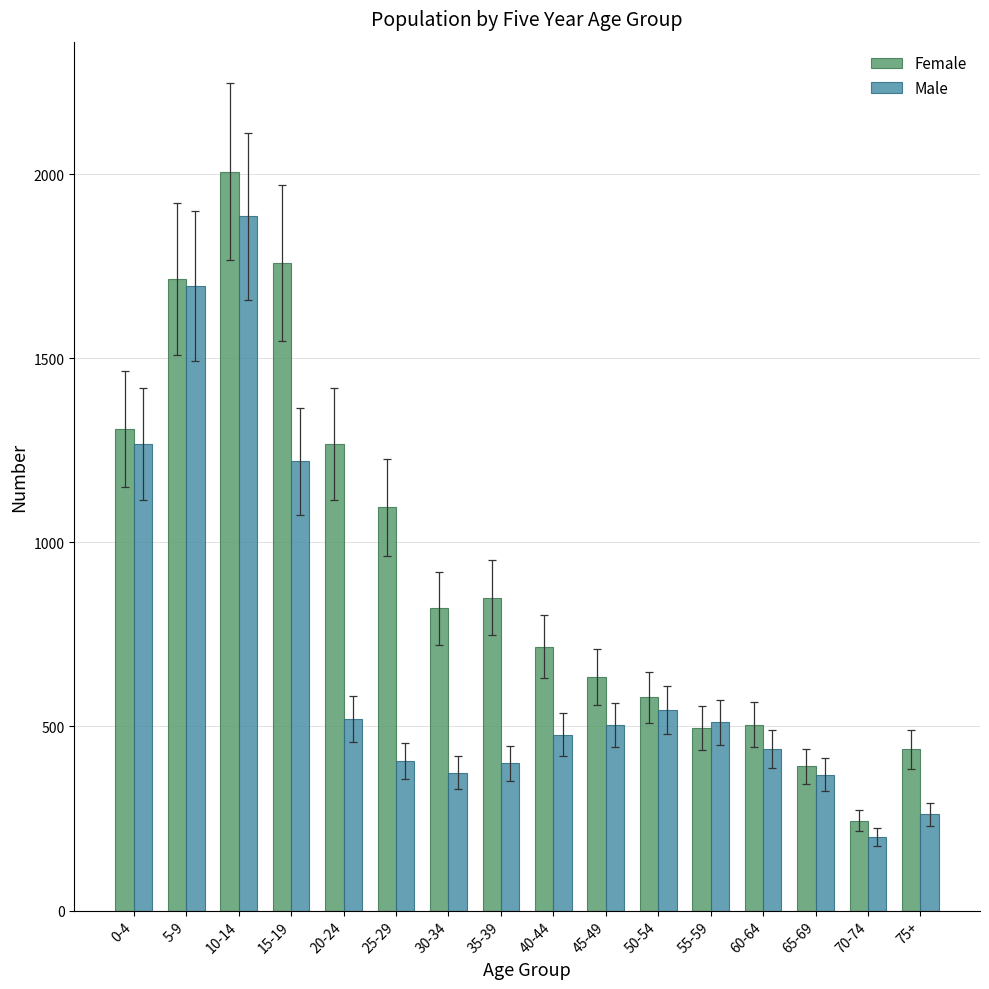

What is the label of the 15th bar from the right?

5-9